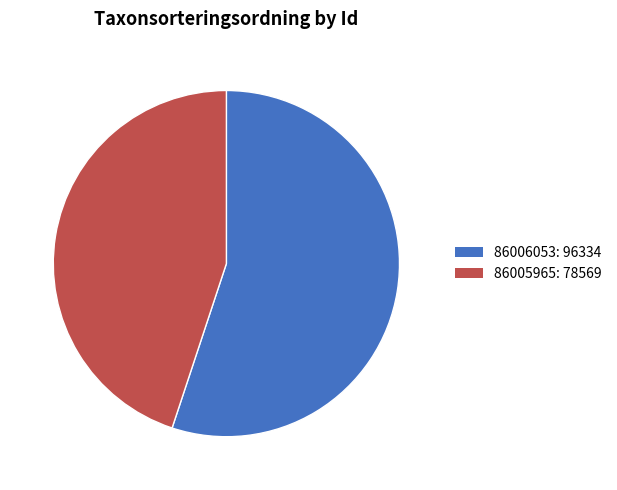

Which slice represents more than half of the pie?

86006053